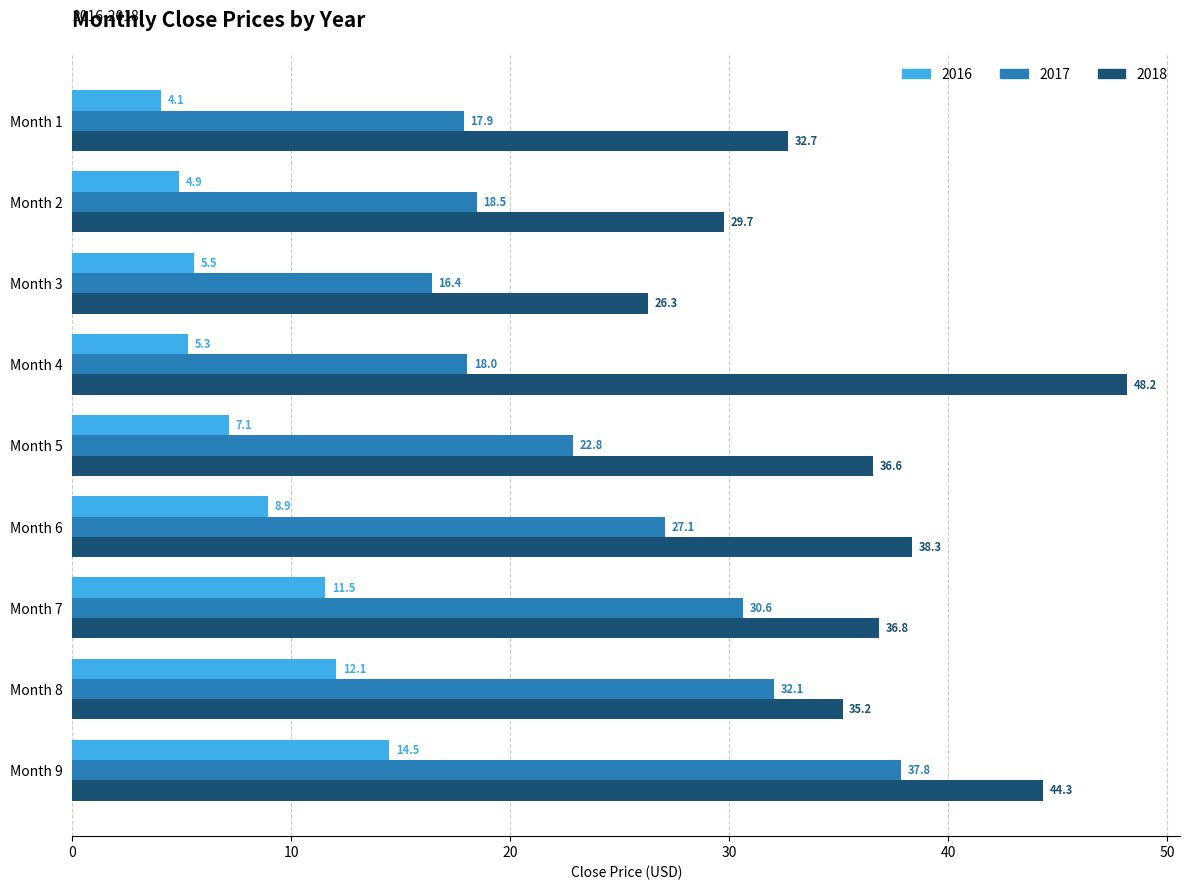

Read the 2017 value at Month 3.

16.4